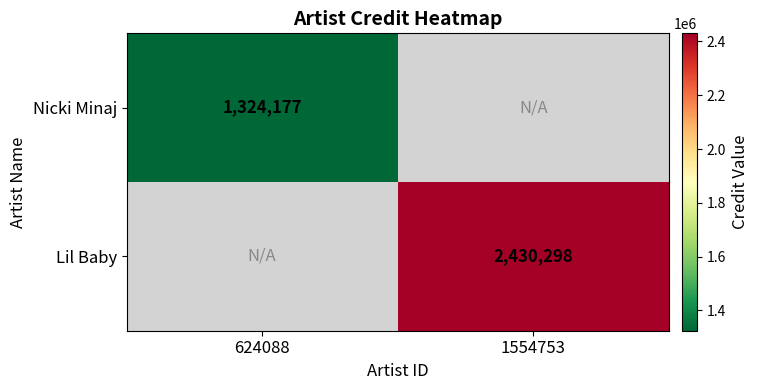

What is the greatest value displayed?

2430298.0